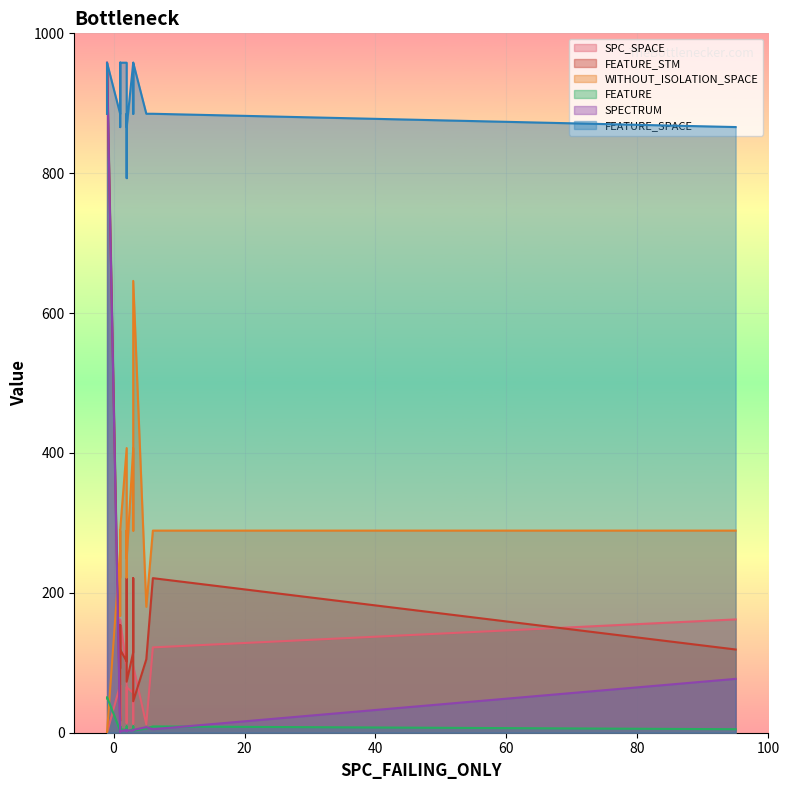

Is the value of WITHOUT_ISOLATION_SPACE at 3 greater than the value of SPC_SPACE at 2?

Yes